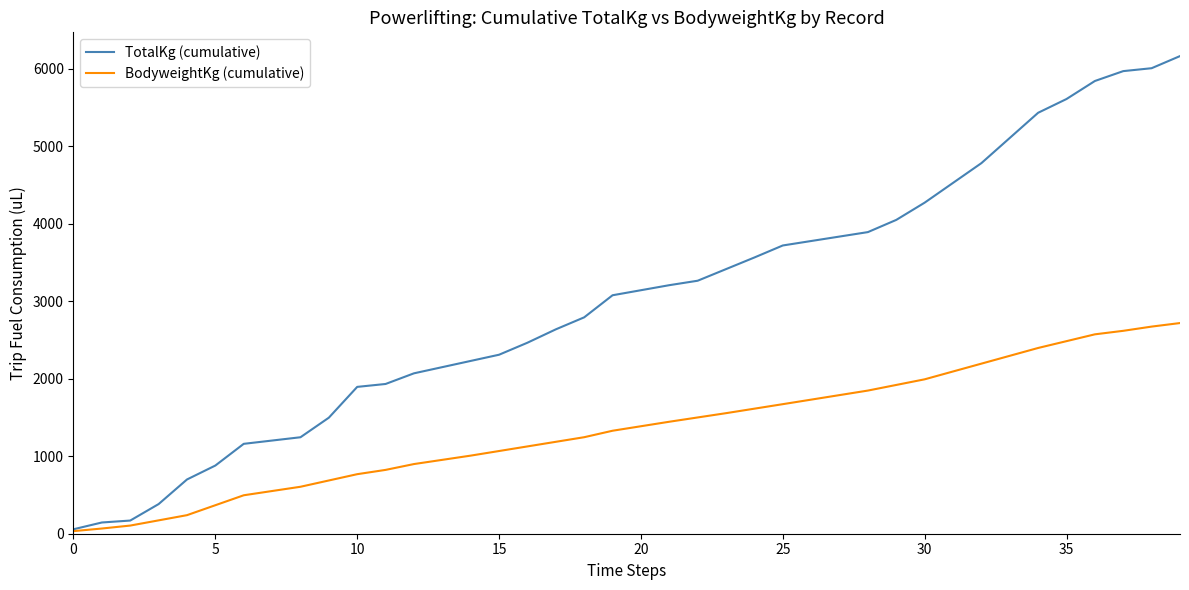

Which series has the largest total across all categories?

TotalKg (cumulative)